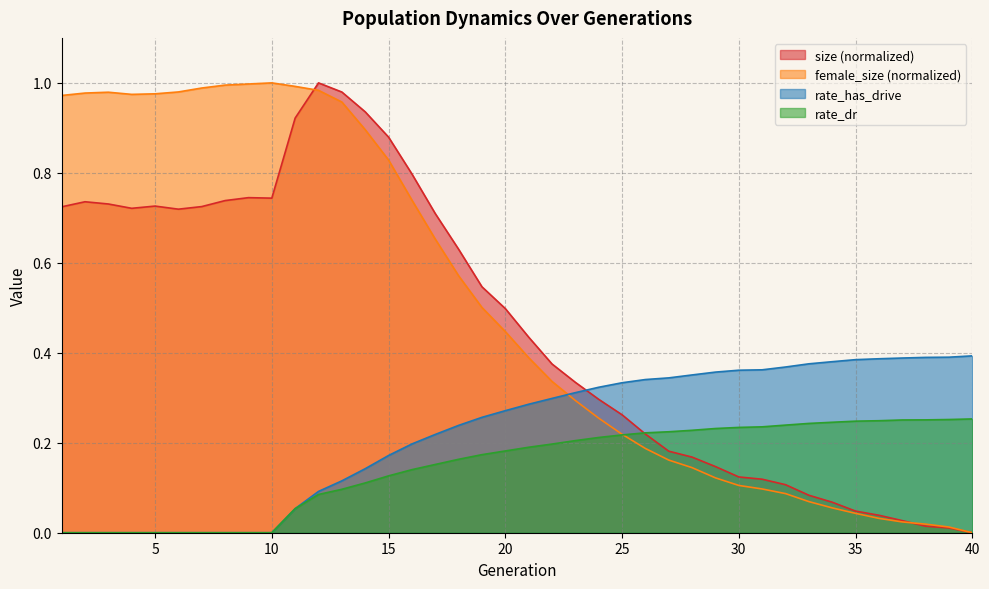

Is the value of size at 5 greater than the value of female_size at 21?

Yes